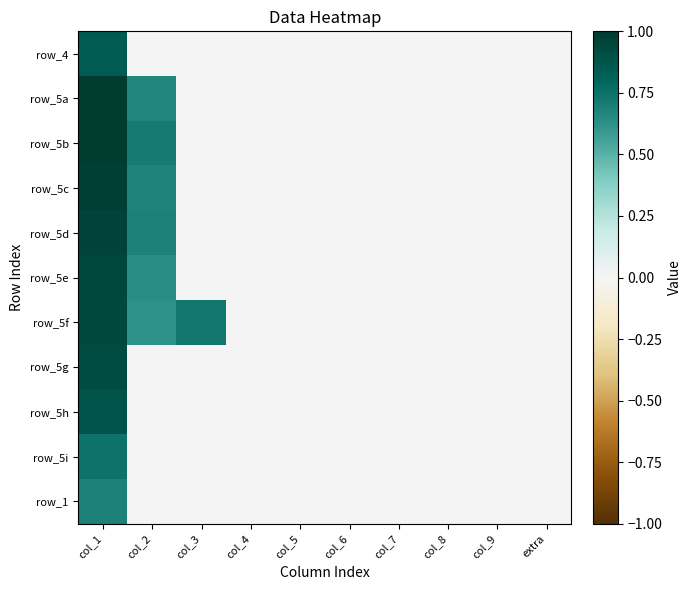

The value of row_4 at extra is -0.4. True or false?

False